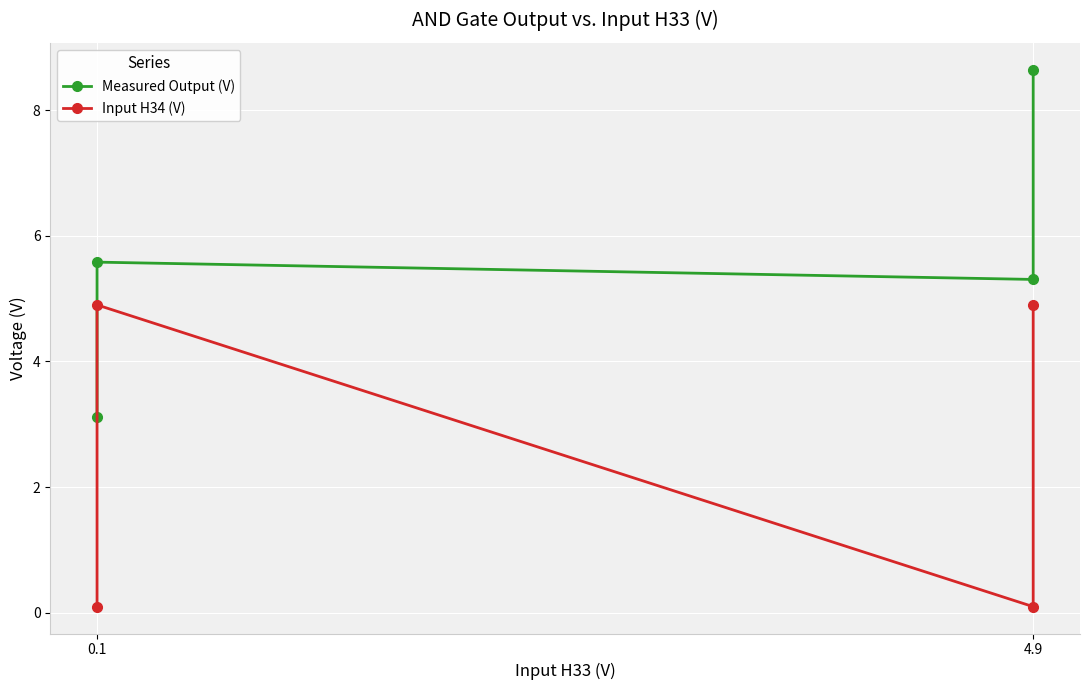

True or false: Input H34 (V) and Measured Output (V) intersect in this chart.

False